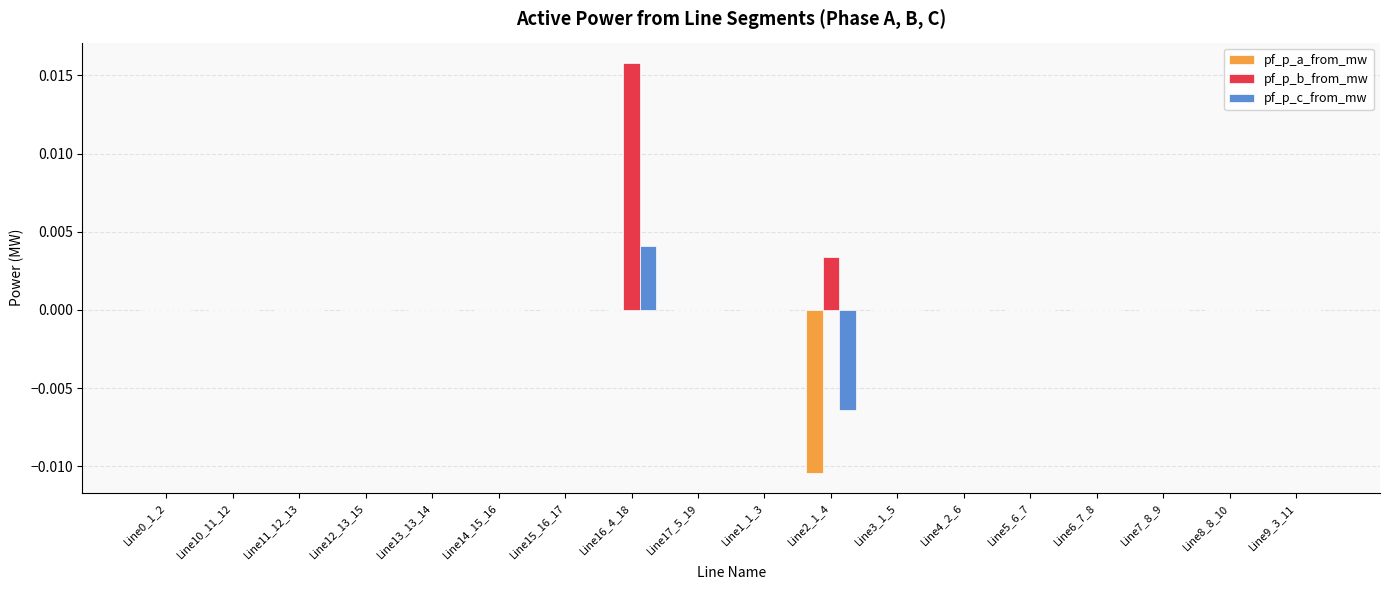

How many distinct data groups are displayed?

3